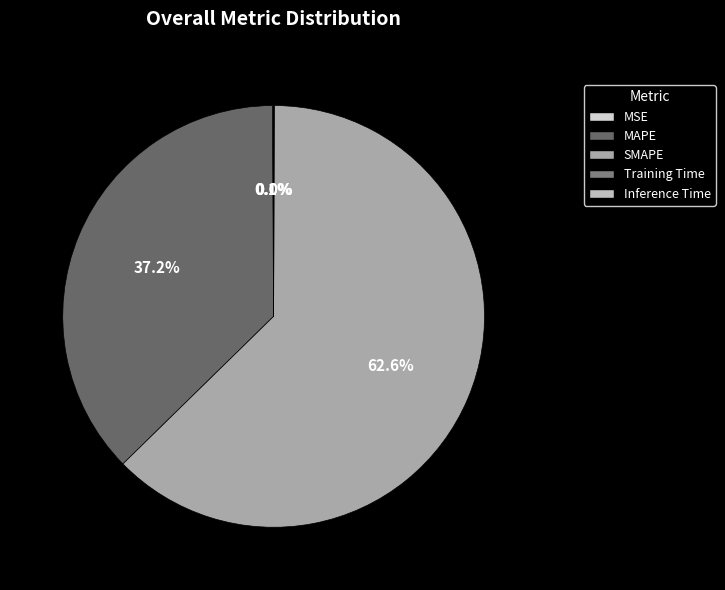

Count the number of slices in the pie.

5